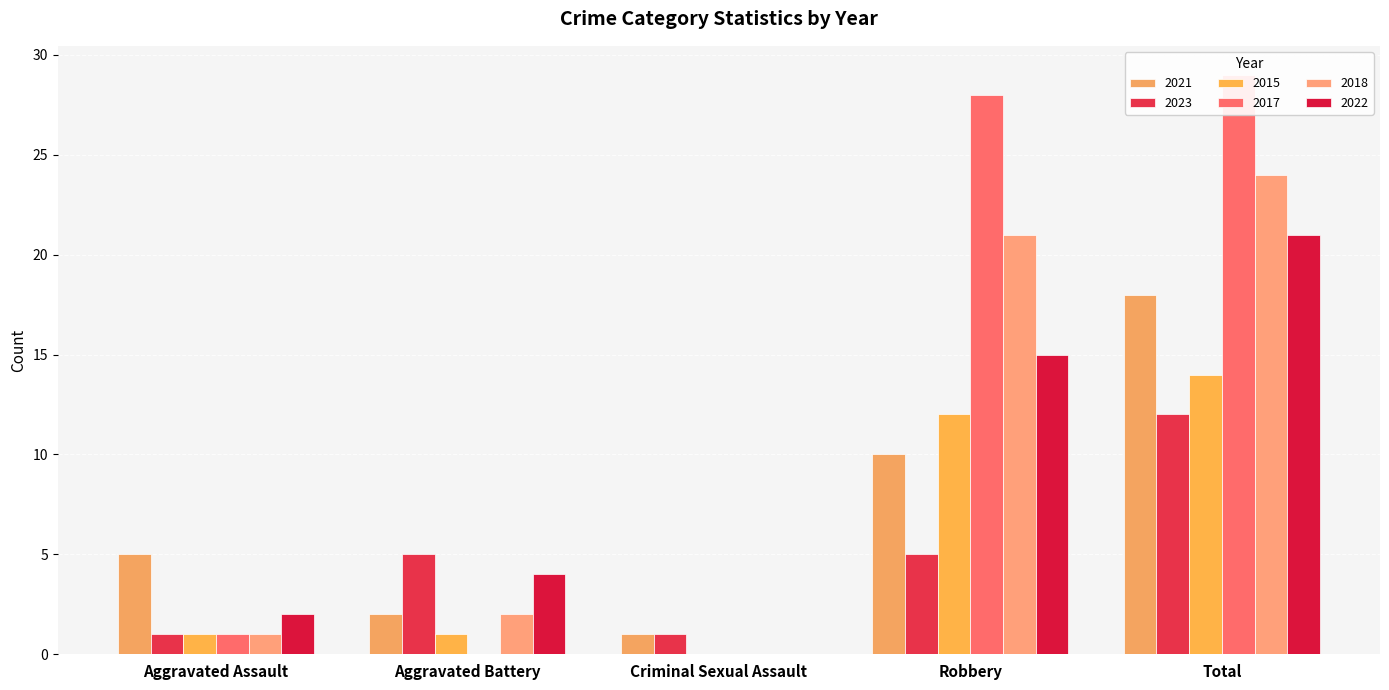

What is the approximate value of 2021 at Criminal Sexual Assault?

1